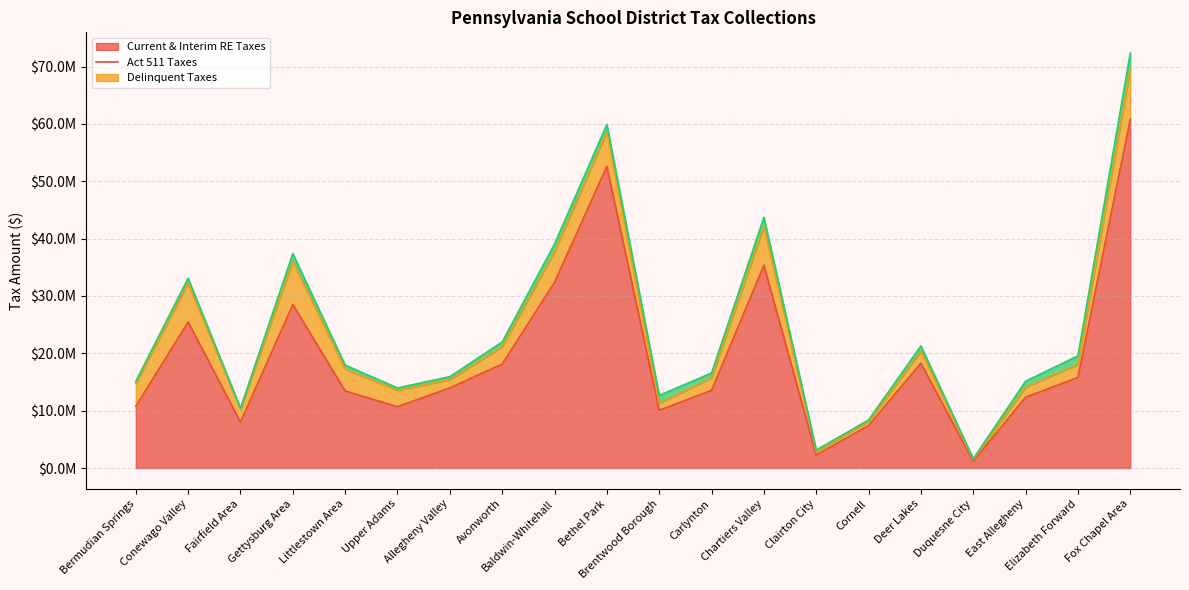

List the series in order of their peak value, lowest first.

delinquent_taxes, act_511_taxes, current_and_interim_real_estate_taxes